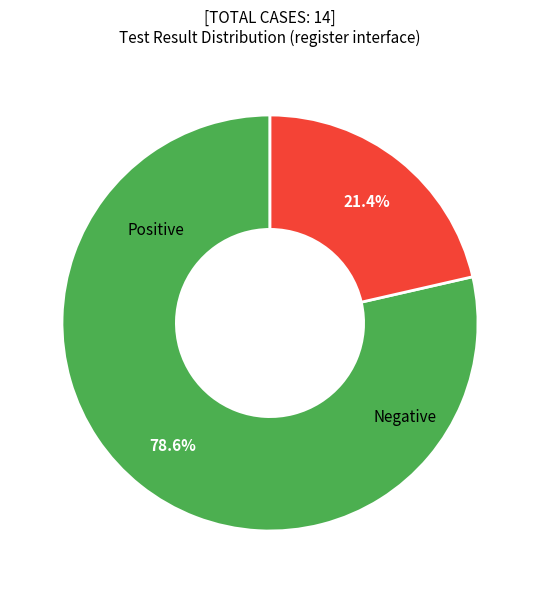

Is there any slice that represents more than half of the pie?

Yes